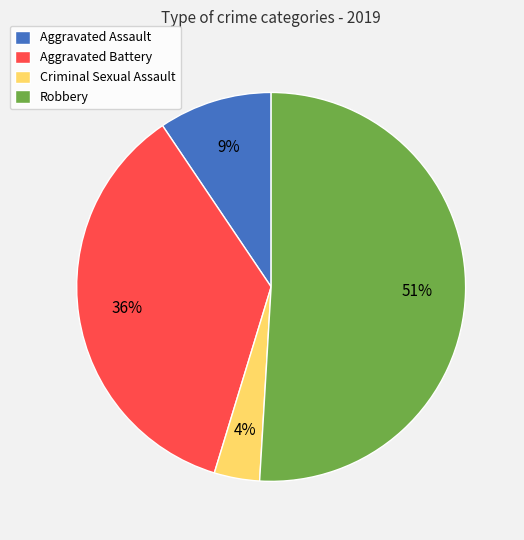

Which slice is the largest?

Robbery